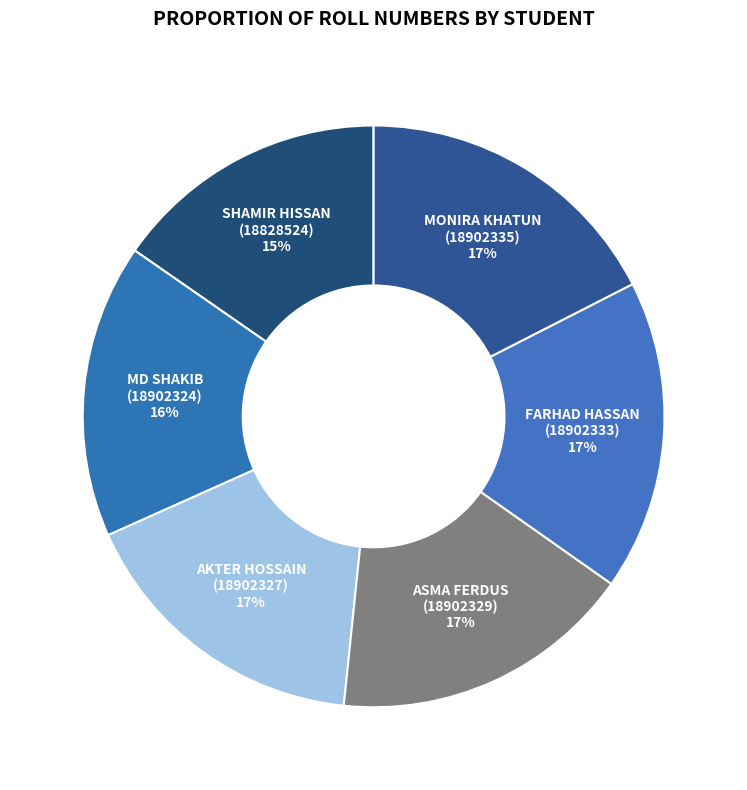

Is it true that FARHAD HASSAN (18902333) is 17% of the pie?

True